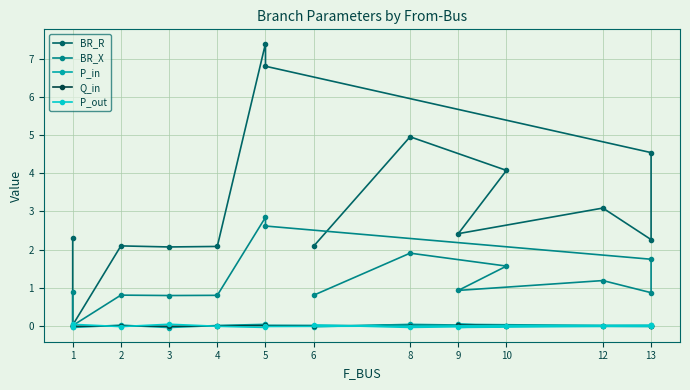

True or false: BR_R and BR_X intersect in this chart.

False